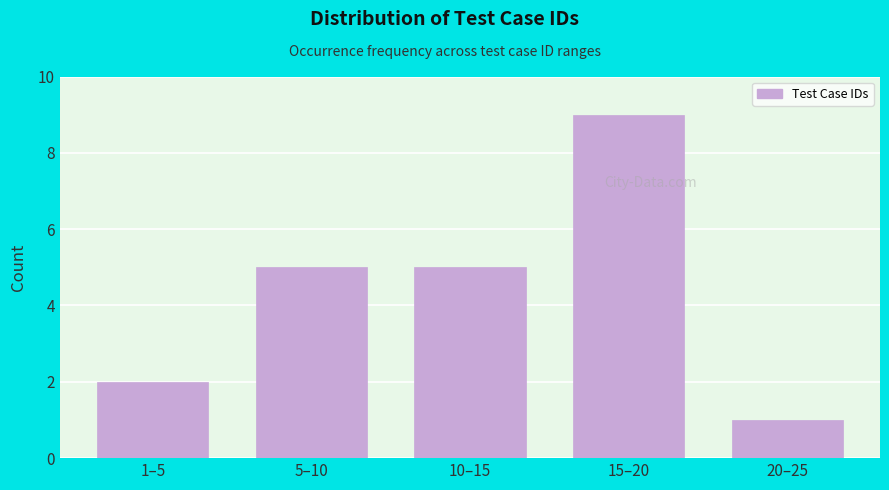

Reading left to right, extract all data points from this chart.

2	5	5	9	1